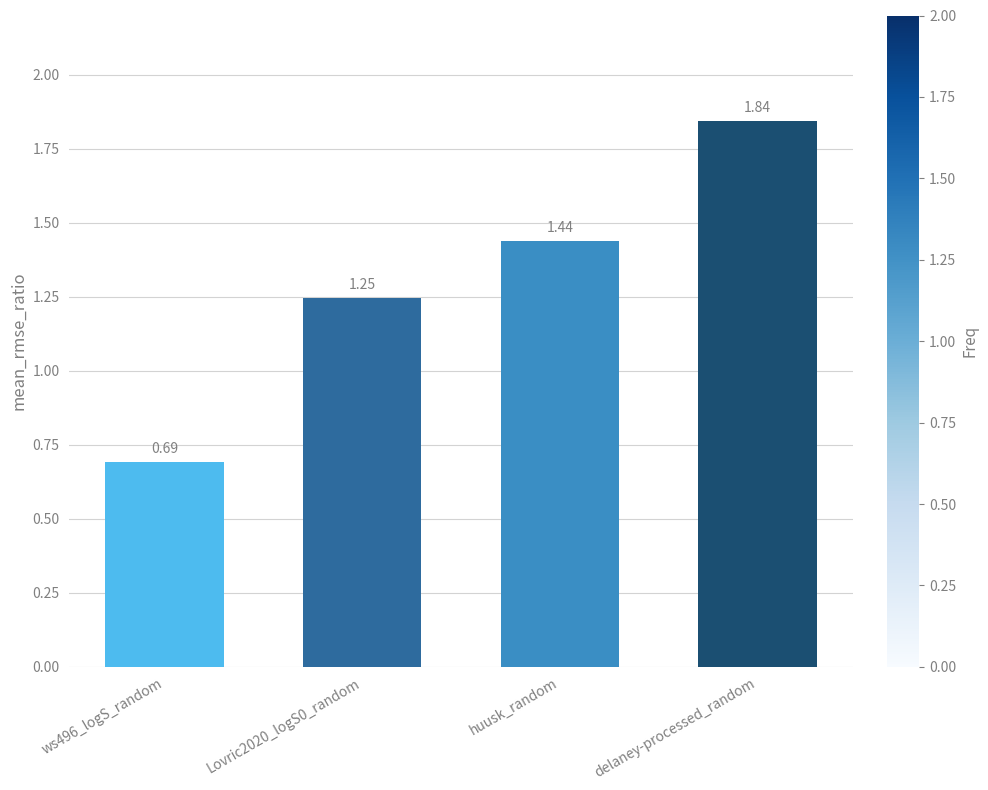

What is the difference between the values at Lovric2020_logS0_random and ws496_logS_random?

0.6